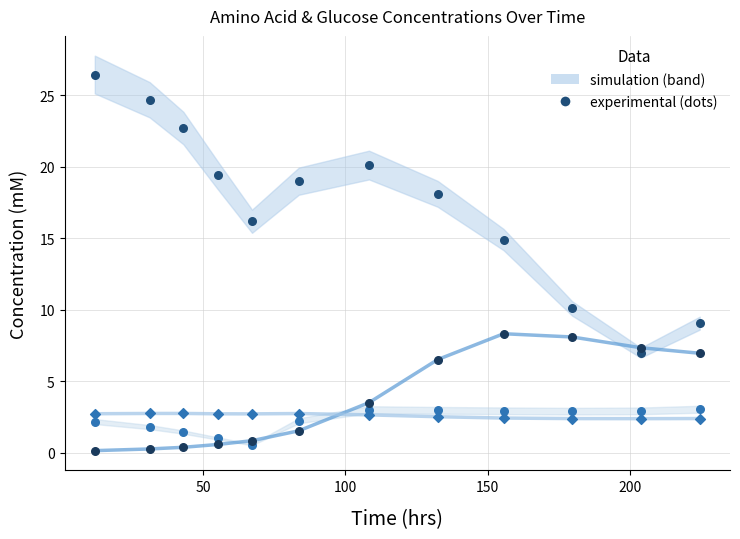

At how many categories does at least one series exceed 2?

12